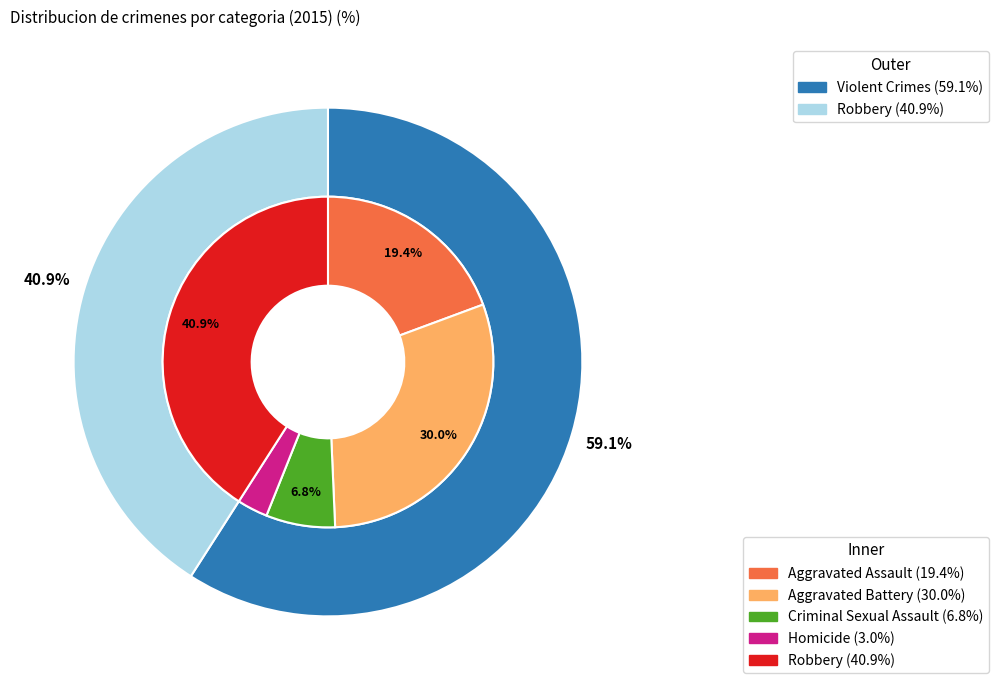

How many segments does this pie chart have?

5